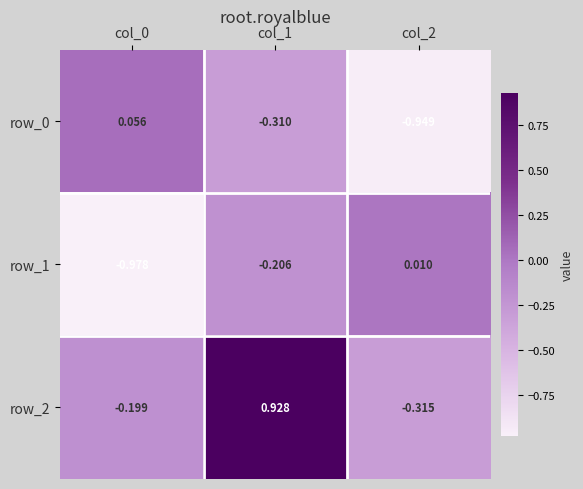

Which label corresponds to the largest value in the chart?

col_1